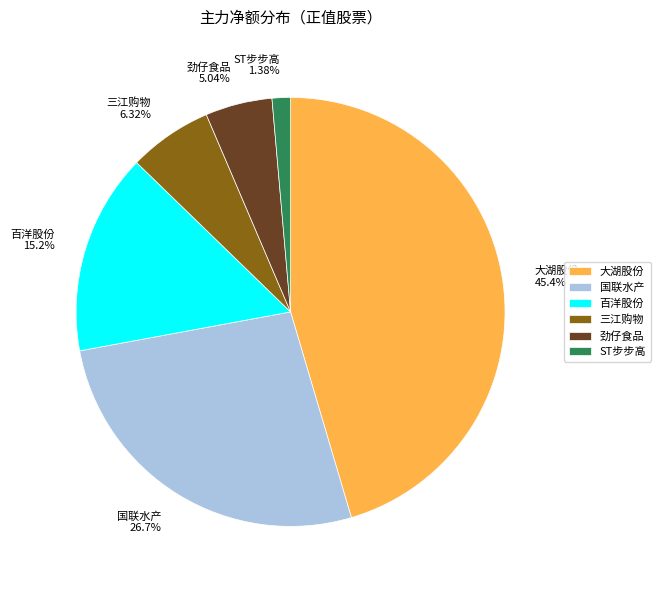

Rank the categories by value from highest to lowest.

大湖股份, 国联水产, 百洋股份, 三江购物, 劲仔食品, ST步步高